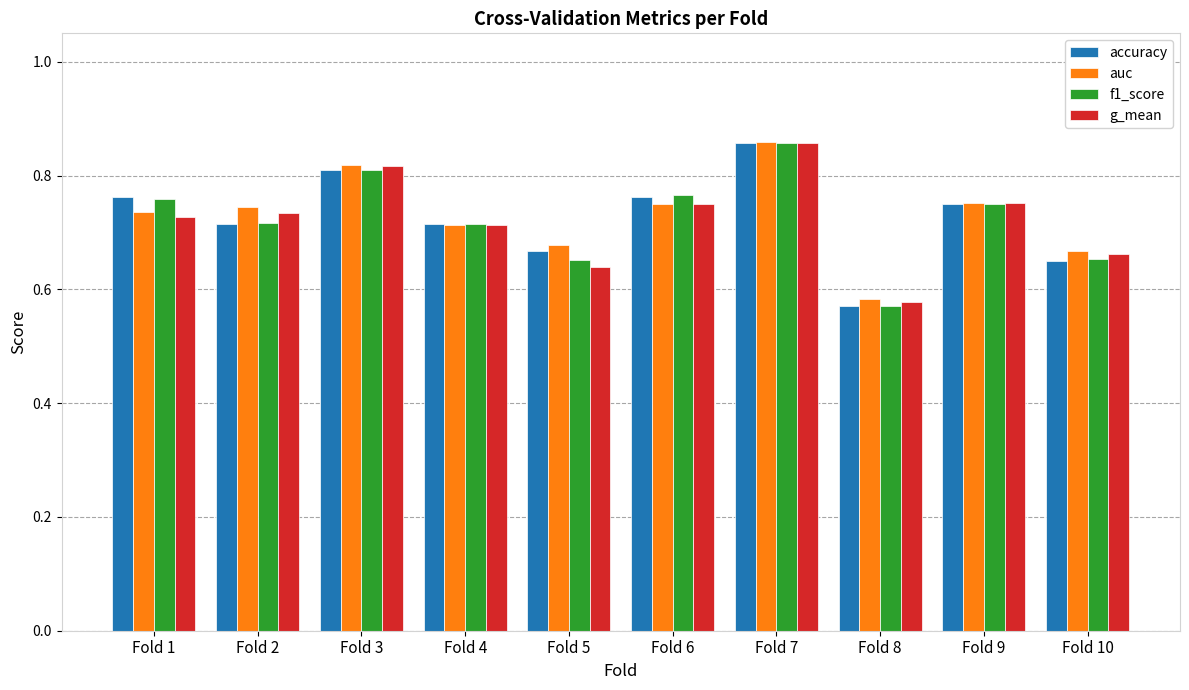

At which label does accuracy reach its minimum?

Fold 8